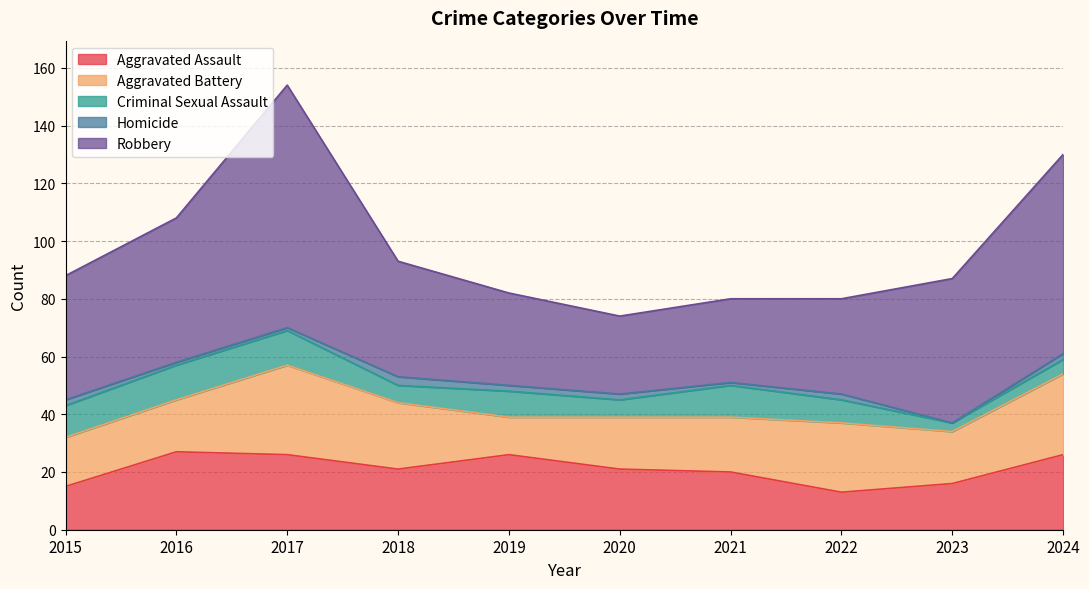

Which series has the largest range (max minus min)?

Robbery